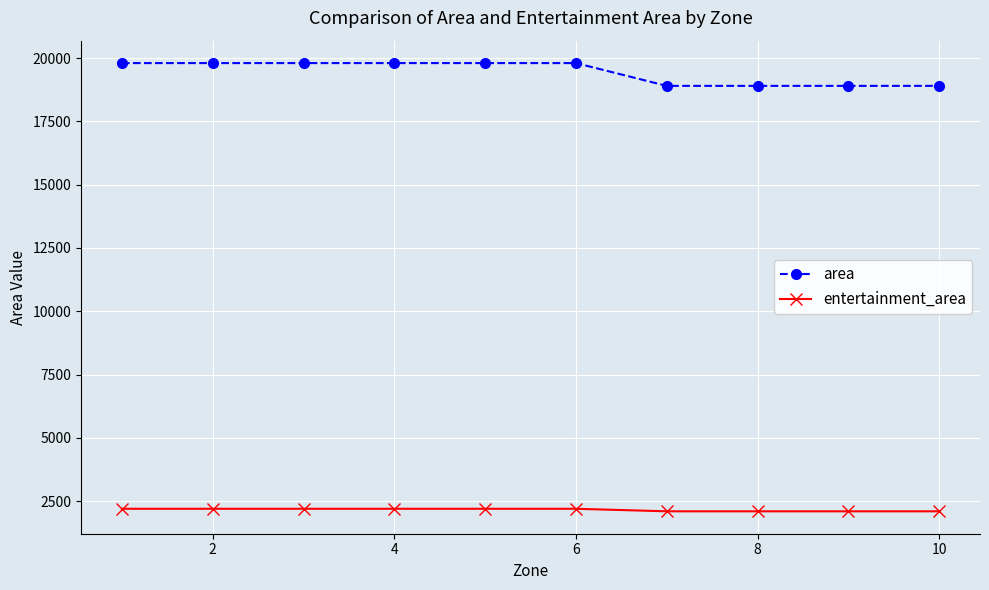

What is the difference between the second highest and minimum values in the area series?

900